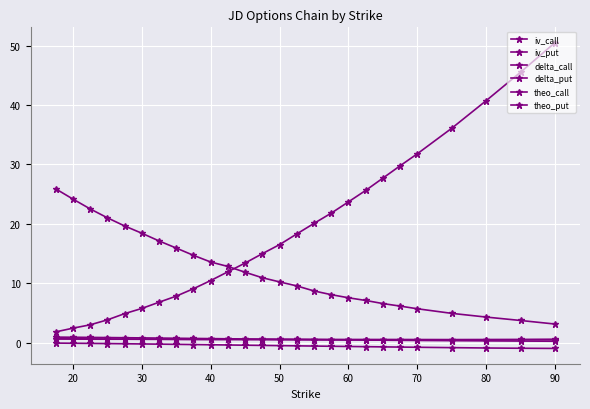

Is this an area chart (filled region under the line)?

No